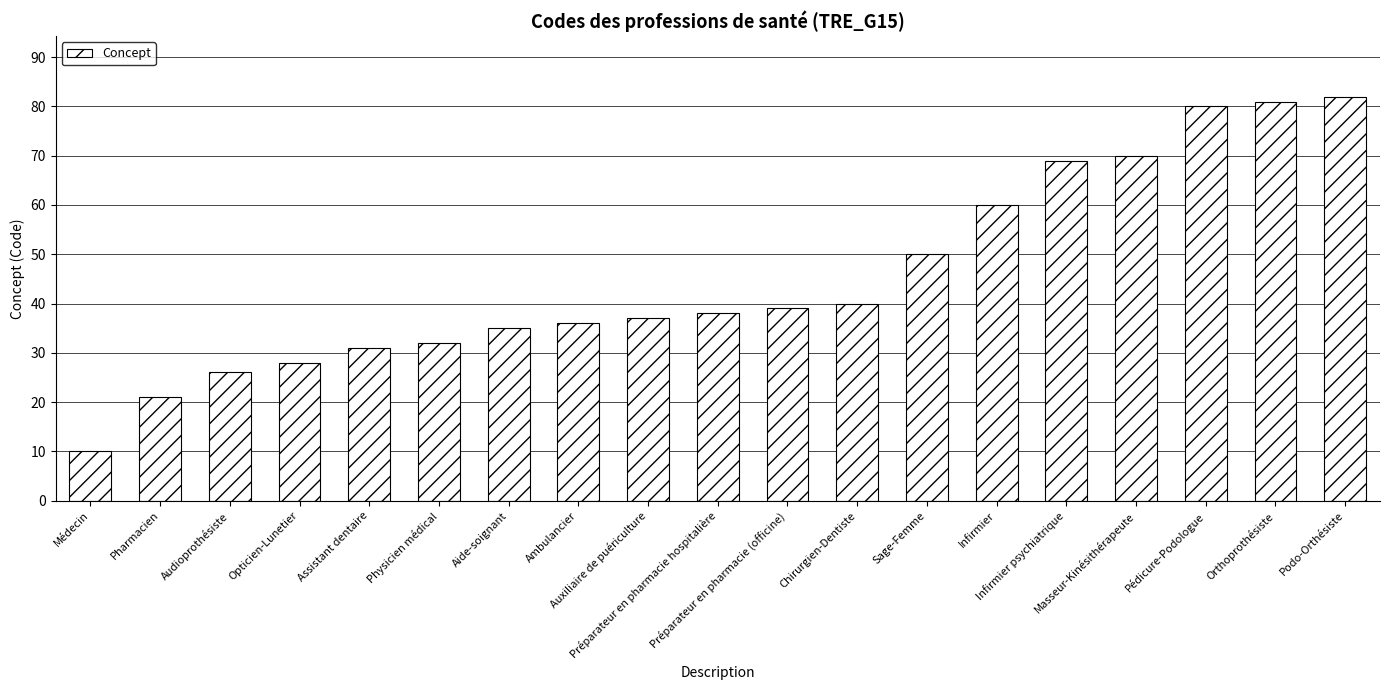

Rank the categories by value from highest to lowest.

Podo-Orthésiste, Orthoprothésiste, Pédicure-Podologue, Masseur-Kinésithérapeute, Infirmier psychiatrique, Infirmier, Sage-Femme, Chirurgien-Dentiste, Préparateur en pharmacie (officine), Préparateur en pharmacie hospitalière, Auxiliaire de puériculture, Ambulancier, Aide-soignant, Physicien médical, Assistant dentaire, Opticien-Lunetier, Audioprothésiste, Pharmacien, Médecin